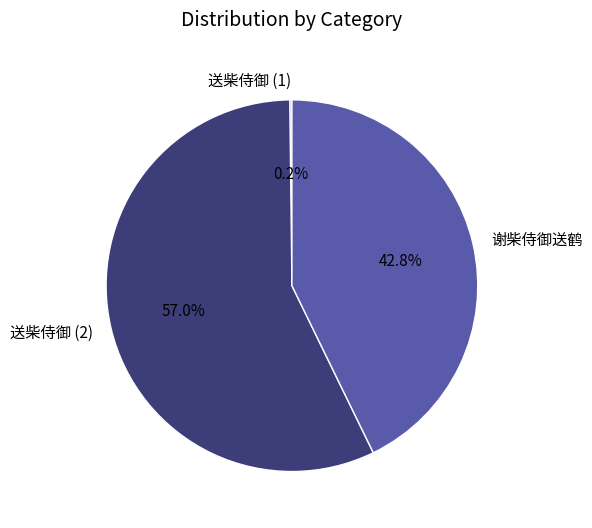

The 谢柴侍御送鹤 slice represents 43% of the pie. True or false?

True